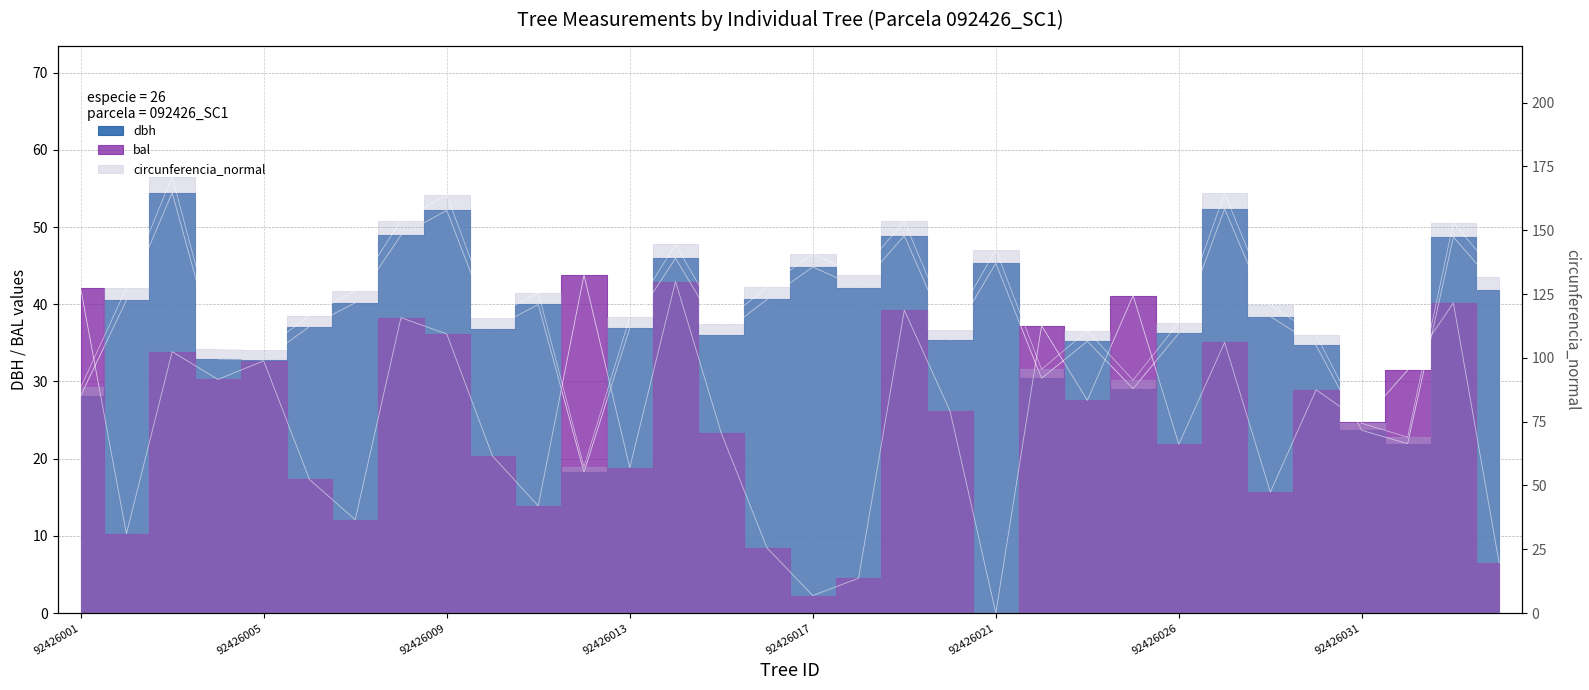

Reading left to right, transcribe all the data shown in this chart.

dbh: 28.1	40.5	54.4	32.9	32.8	37.1	40.2	48.9	52.1	36.8	40.0	18.3	36.9	46.0	36.1	40.6	44.8	42.2	48.9	35.3	45.3	30.4	35.2	29.1	36.2	52.4	38.4	34.7	23.7	21.9	48.7	41.9
bal: 42.1	10.3	33.9	30.3	32.7	17.3	12.1	38.3	36.1	20.4	13.9	43.8	18.8	42.9	23.3	8.4	2.3	4.5	39.2	26.2	0.0	37.2	27.6	41.1	21.9	35.0	15.7	28.9	24.8	31.5	40.2	6.5
circunferencia_normal: 88.4	127.3	171.0	103.4	103.1	116.6	126.3	153.7	163.8	115.7	125.6	57.4	115.9	144.4	113.3	127.7	140.8	132.5	153.5	111.0	142.3	95.5	110.6	91.3	113.8	164.5	120.7	108.9	74.4	68.9	153.0	131.6